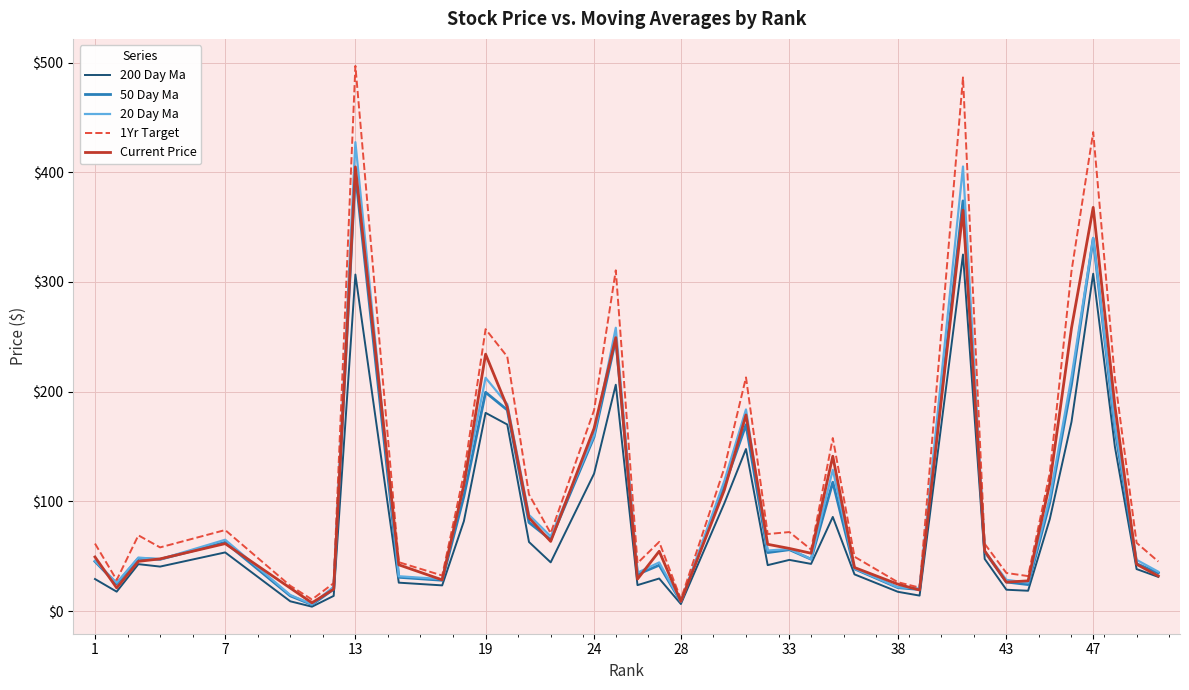

Which series has the largest range (max minus min)?

1Yr Target